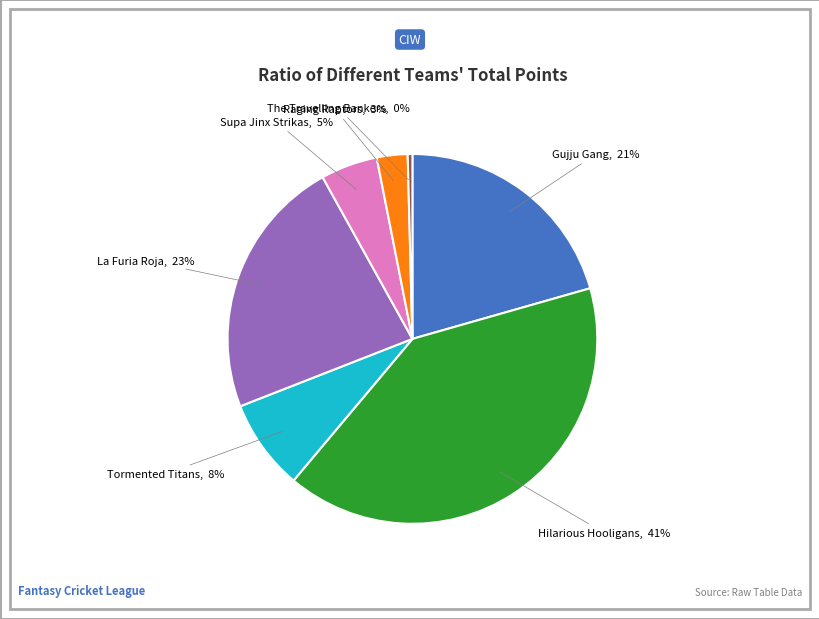

Combined, do Tormented Titans and La Furia Roja account for over 50%?

No